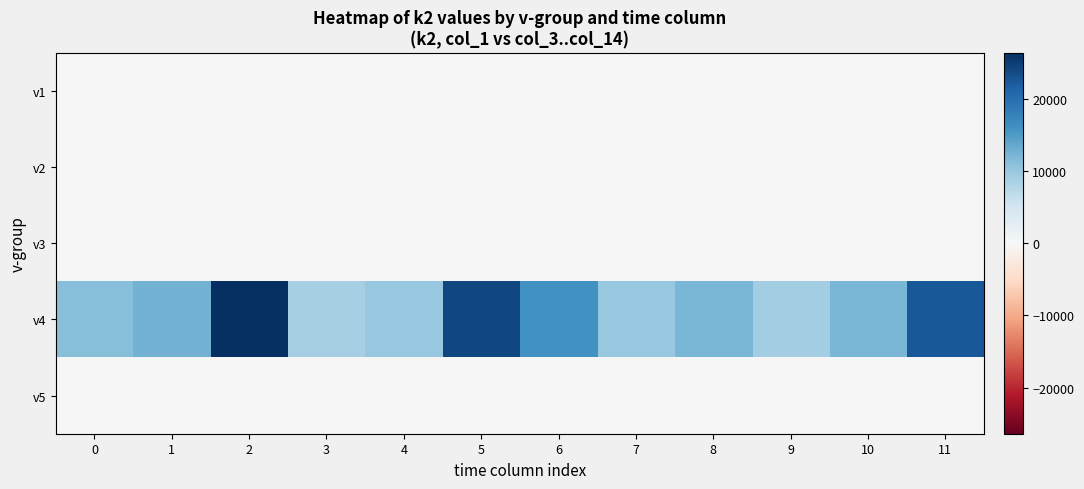

Reading left to right, list all the values displayed in this chart.

v1: 0=0	1=0	2=0	3=0	4=0	5=0	6=0	7=0	8=0	9=0	10=0	11=0
v2: 0=0	1=0	2=0	3=0	4=0	5=0	6=0	7=0	8=0	9=0	10=0	11=0
v3: 0=0	1=0	2=0	3=0	4=0	5=0	6=0	7=0	8=0	9=0	10=0	11=0
v4: 0=11200	1=12400	2=26400	3=8800	4=10000	5=24000	6=16000	7=10000	8=12000	9=9200	10=12000	11=22400
v5: 0=0	1=0	2=0	3=0	4=0	5=0	6=0	7=0	8=0	9=0	10=0	11=0